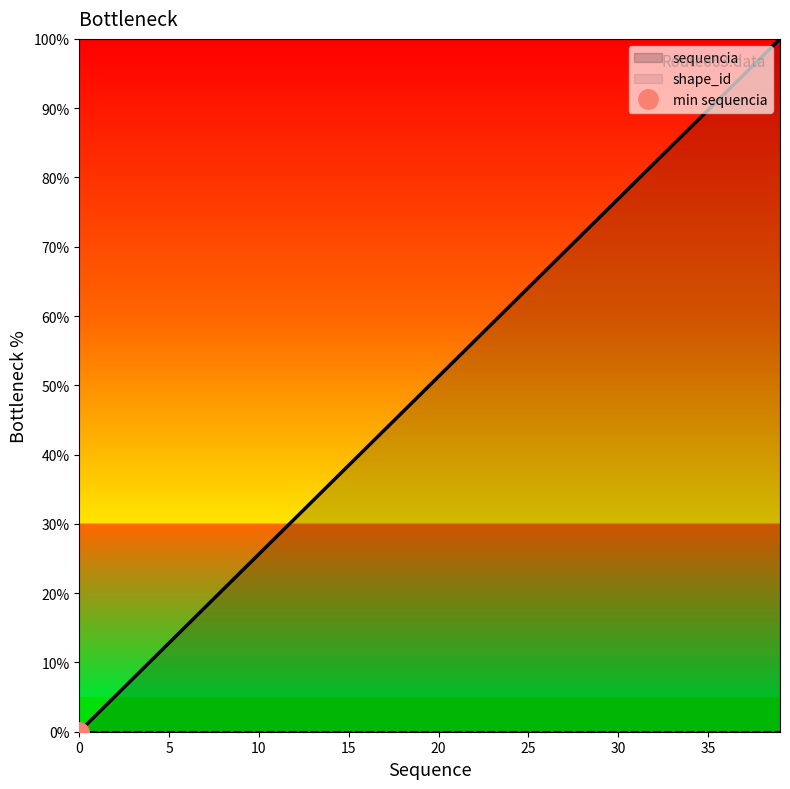

Reading right to left, transcribe all the data shown in this chart.

100.0	97.4	94.9	92.3	89.7	87.2	84.6	82.1	79.5	76.9	74.4	71.8	69.2	66.7	64.1	61.5	59.0	56.4	53.8	51.3	48.7	46.2	43.6	41.0	38.5	35.9	33.3	30.8	28.2	25.6	23.1	20.5	17.9	15.4	12.8	10.3	7.7	5.1	2.6	0.0